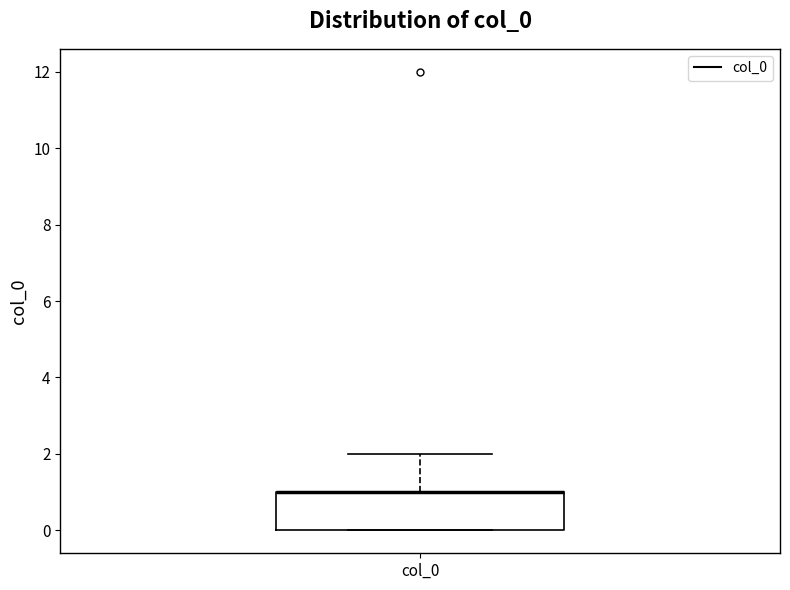

Transcribe this box plot: give where the median line is, the range the box spans, and where the two whiskers end, as read against the y-axis. The values are not printed on the chart, so give them approximately, as read against the axis.

median 1 (drawn on the box's upper edge), box 0 to 1, whiskers 0 to 2